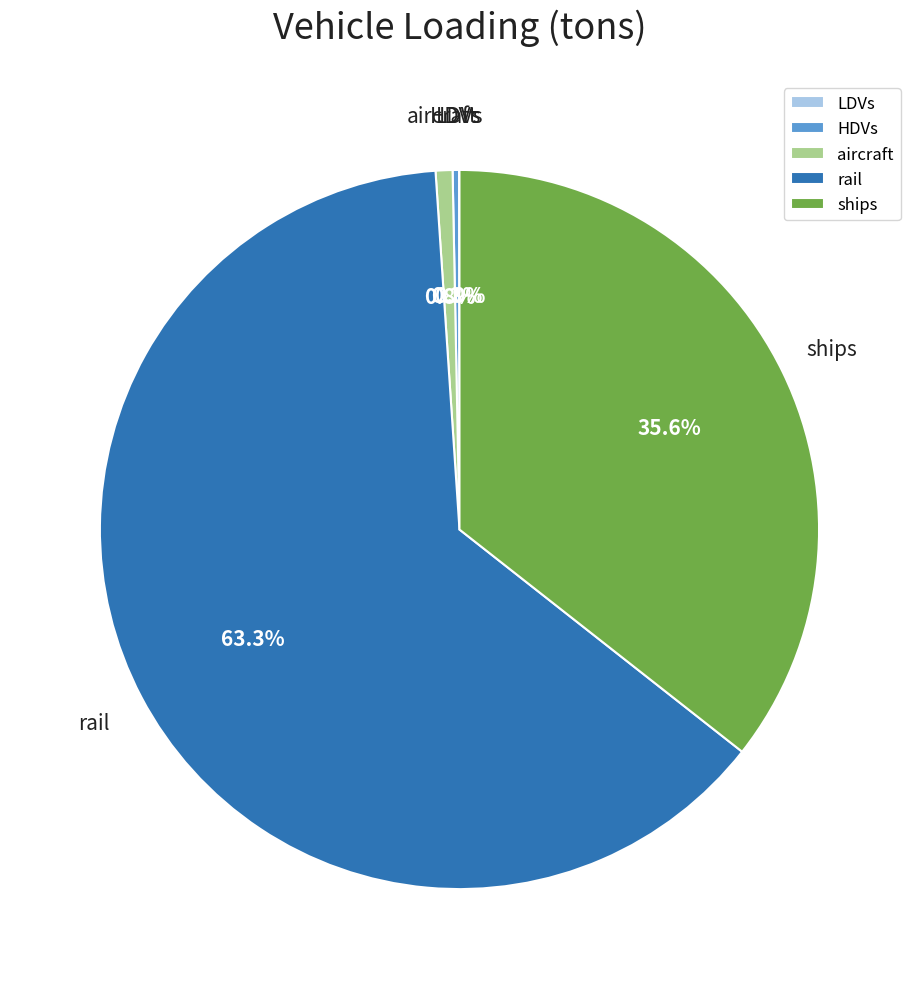

Between aircraft and ships, which is larger?

ships